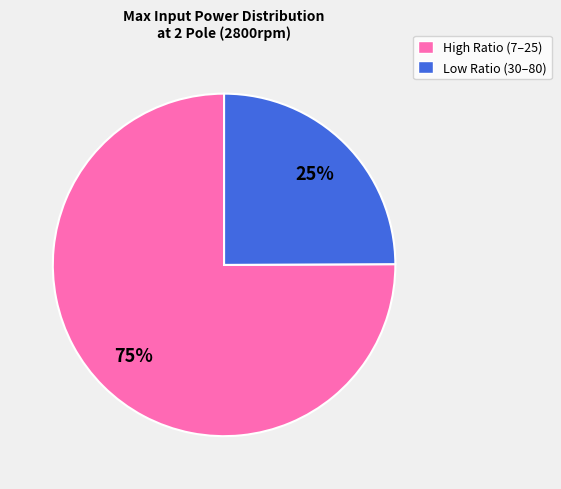

True or false: High Ratio (7–25) accounts for 75% of the total.

True